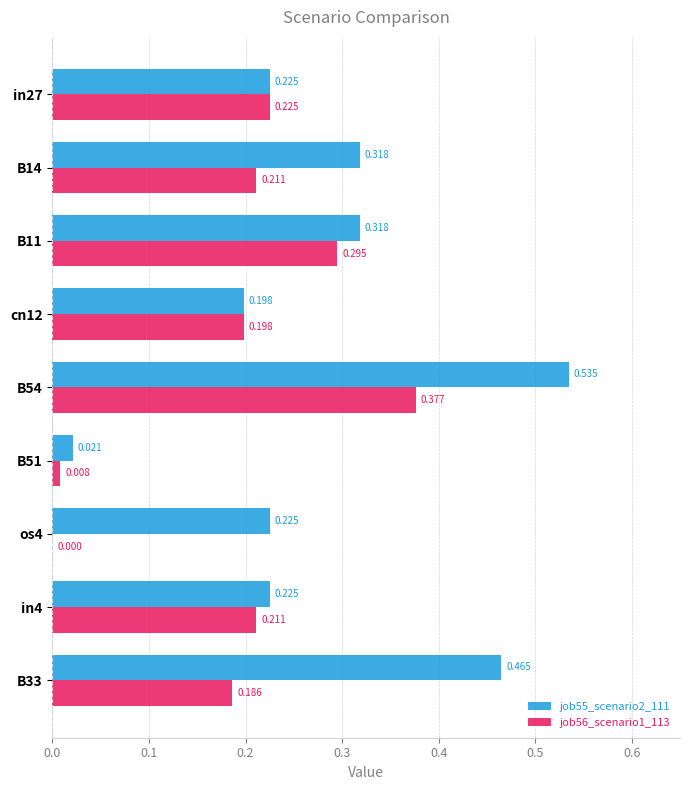

Is the value of job55_scenario2_111 at B51 greater than the value of job56_scenario1_113 at in4?

No